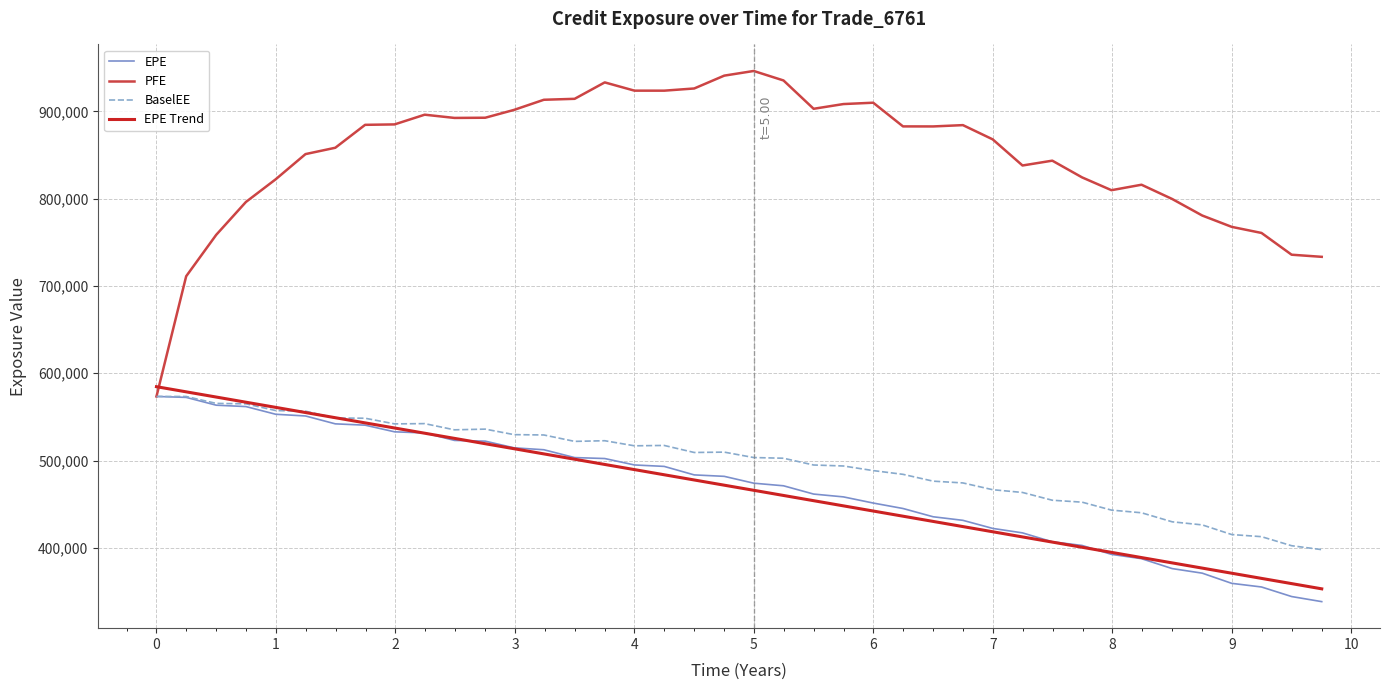

What is the maximum value for BaselEE?

573392